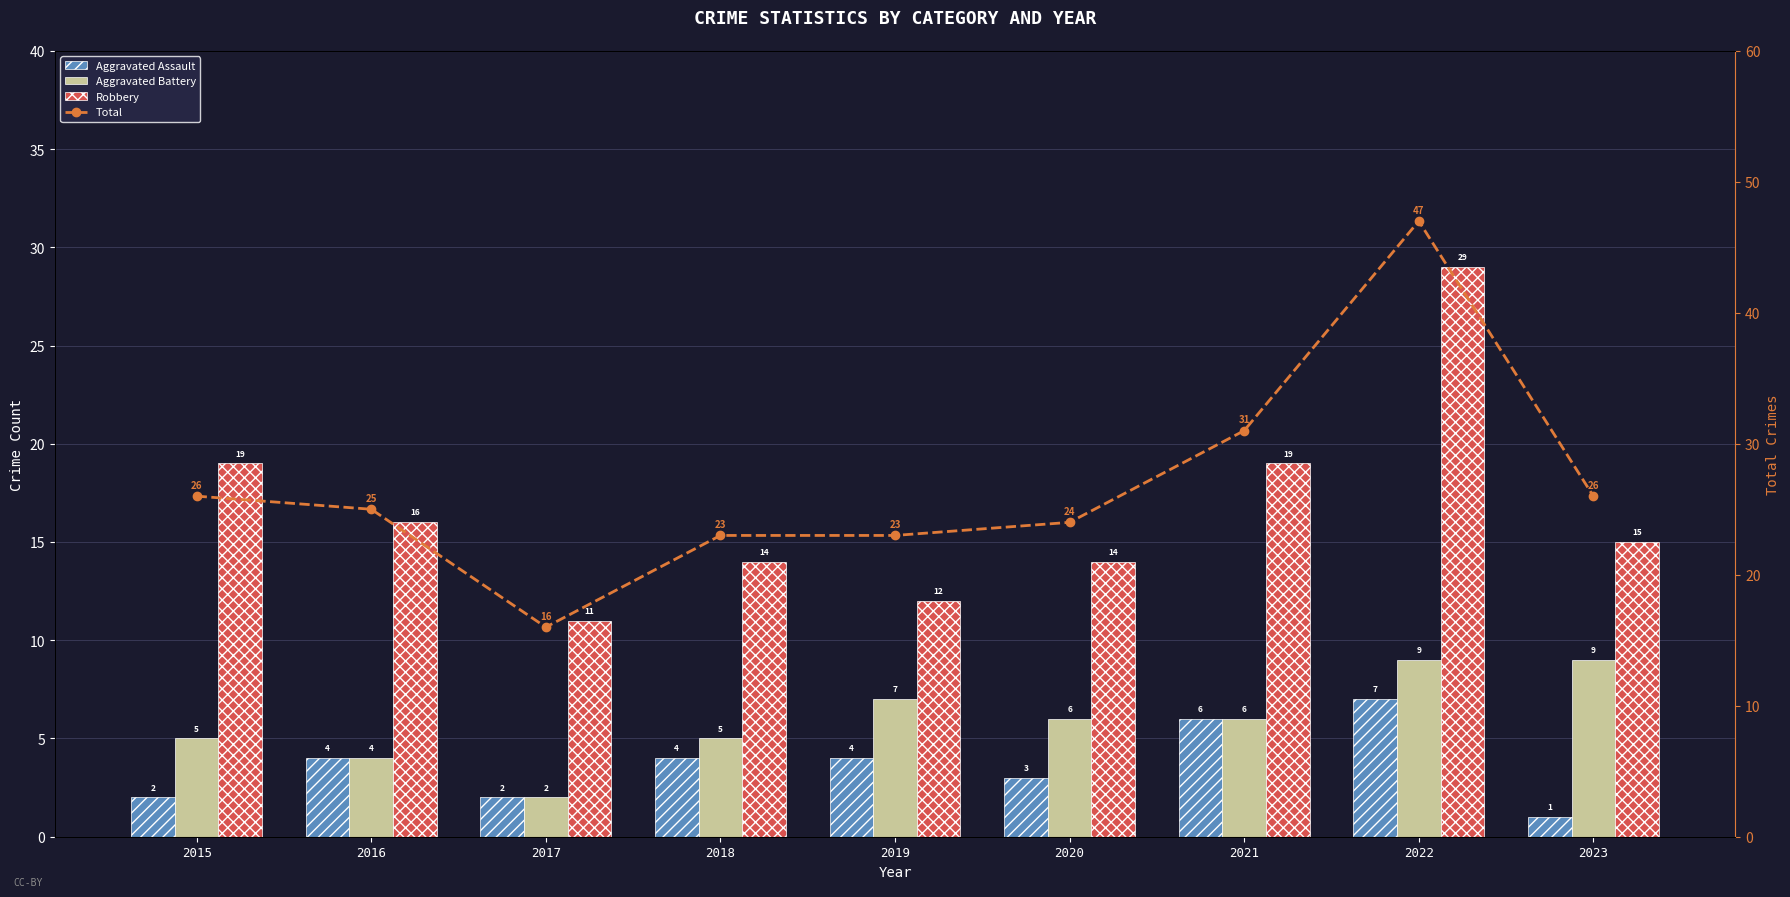

Which series has the widest spread of values?

Total